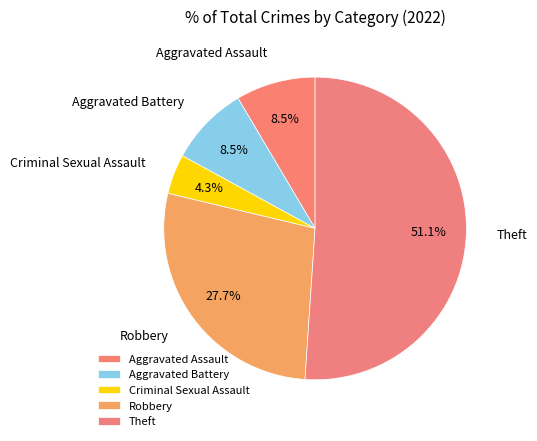

Which has a higher value, Criminal Sexual Assault or Robbery?

Robbery